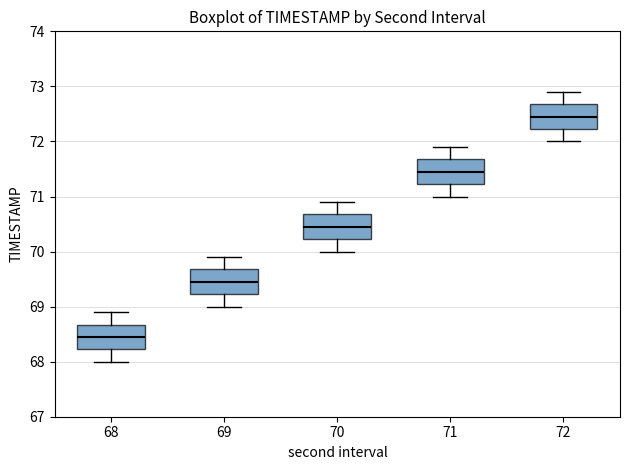

Reading left to right, read every box against the y-axis: the position of its median line, the range the box covers, and the ends of its whiskers. The values are not printed on the chart, so give them approximately, as read against the axis.

68: median 68.5, box 68.2 to 68.7, whiskers 68.0 to 68.9
69: median 69.5, box 69.2 to 69.7, whiskers 69.0 to 69.9
70: median 70.5, box 70.2 to 70.7, whiskers 70.0 to 70.9
71: median 71.5, box 71.2 to 71.7, whiskers 71.0 to 71.9
72: median 72.5, box 72.2 to 72.7, whiskers 72.0 to 72.9